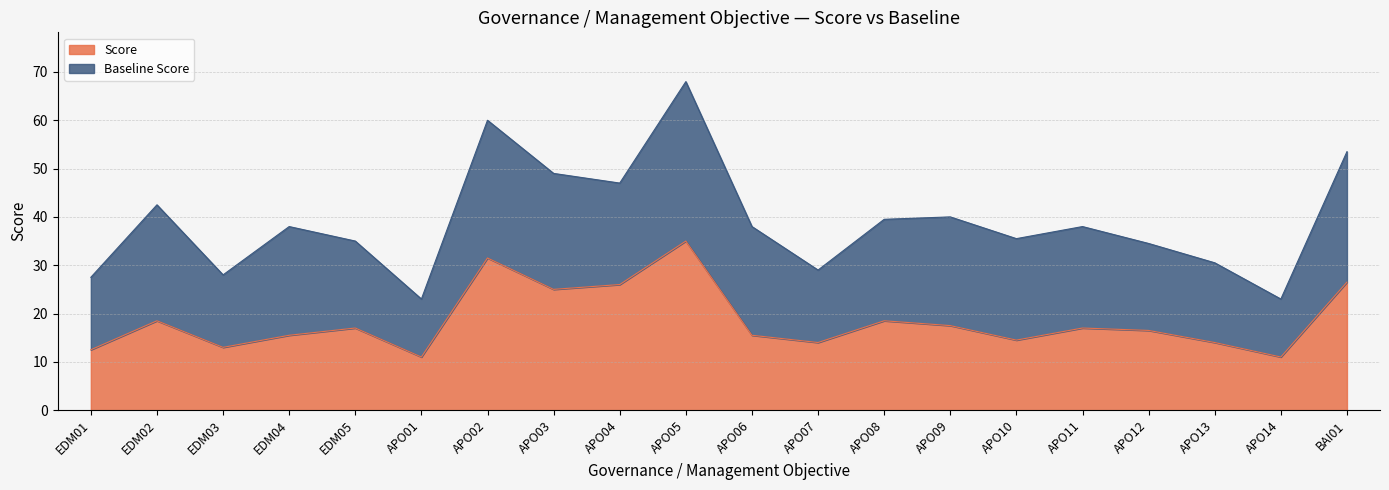

Which has a higher value, APO11 or APO06?

APO11